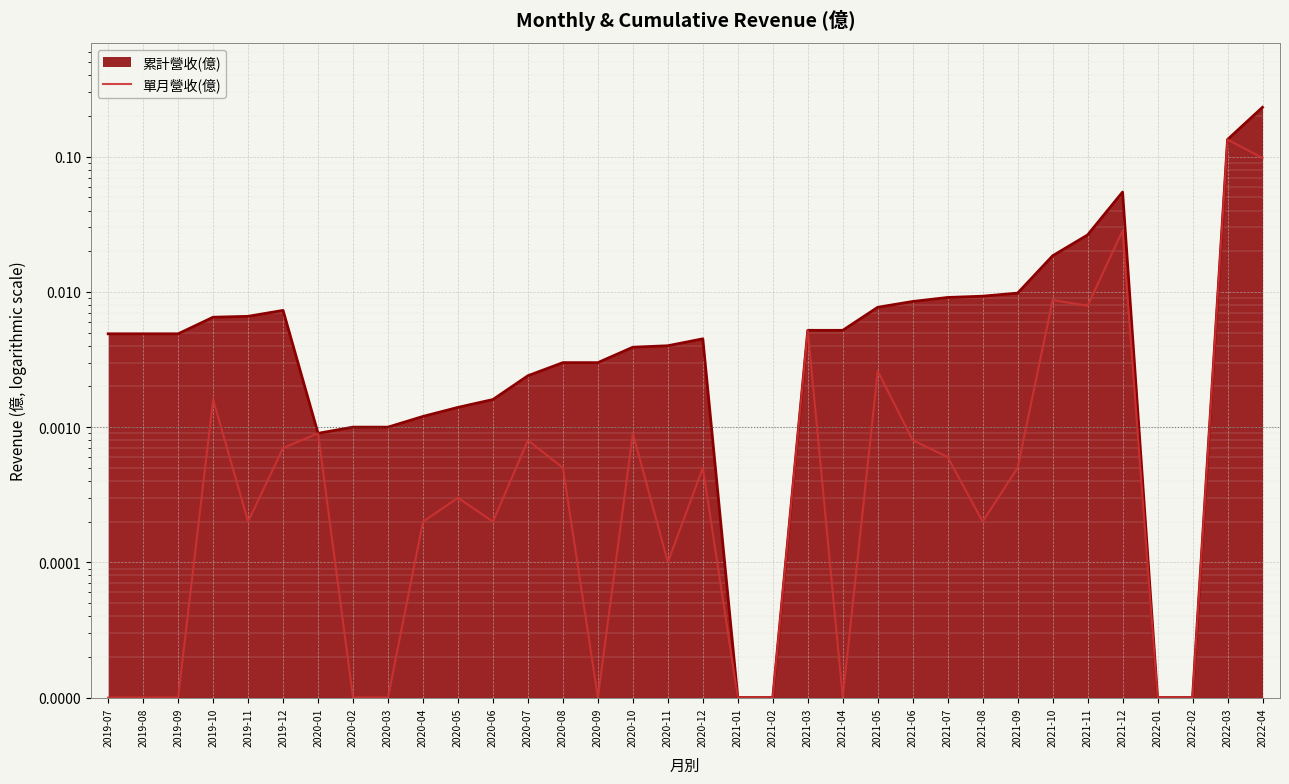

What is the difference between the second highest and minimum values?

0.1